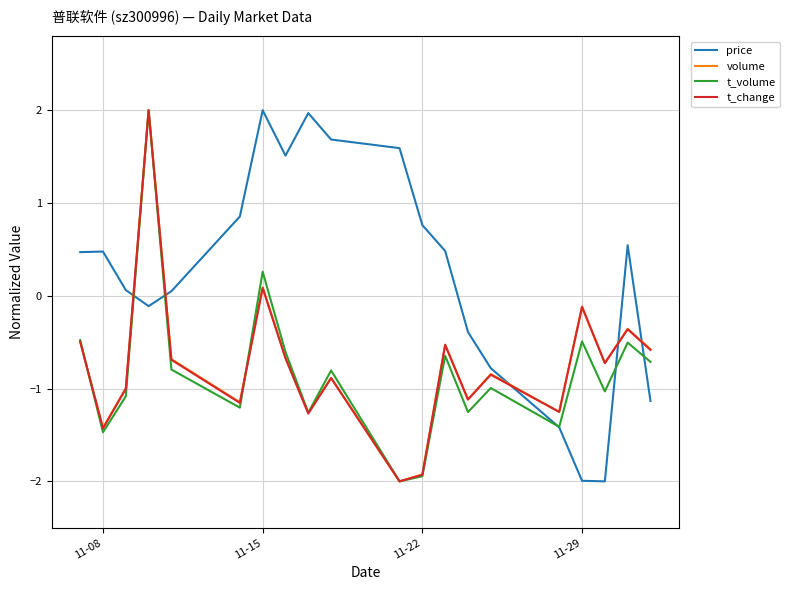

Which series has the largest total across all categories?

price